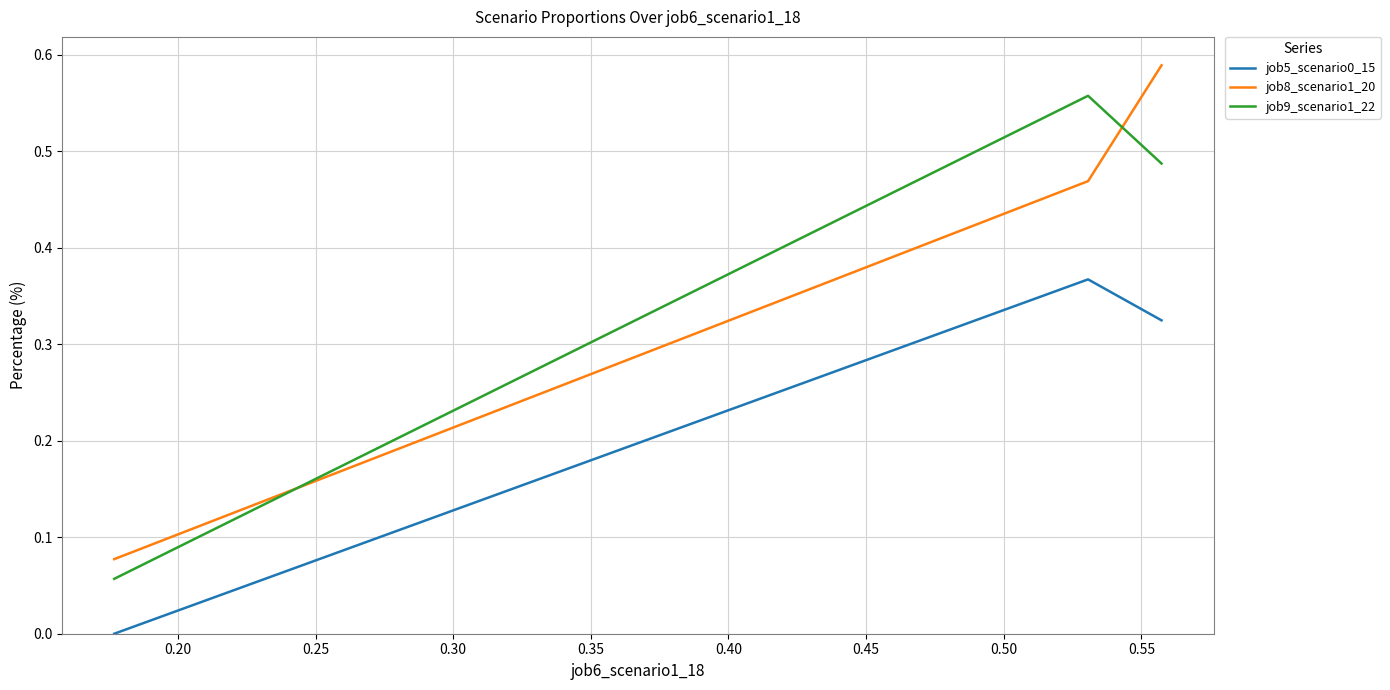

List the series in order of their peak value, highest first.

job8_scenario1_20, job9_scenario1_22, job5_scenario0_15